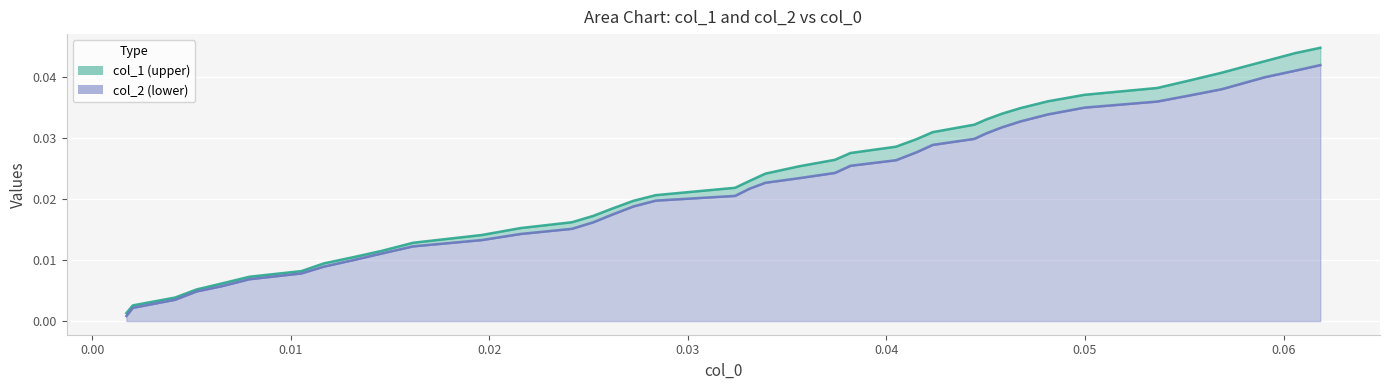

List the series in order of their peak value, highest first.

col_1, col_2